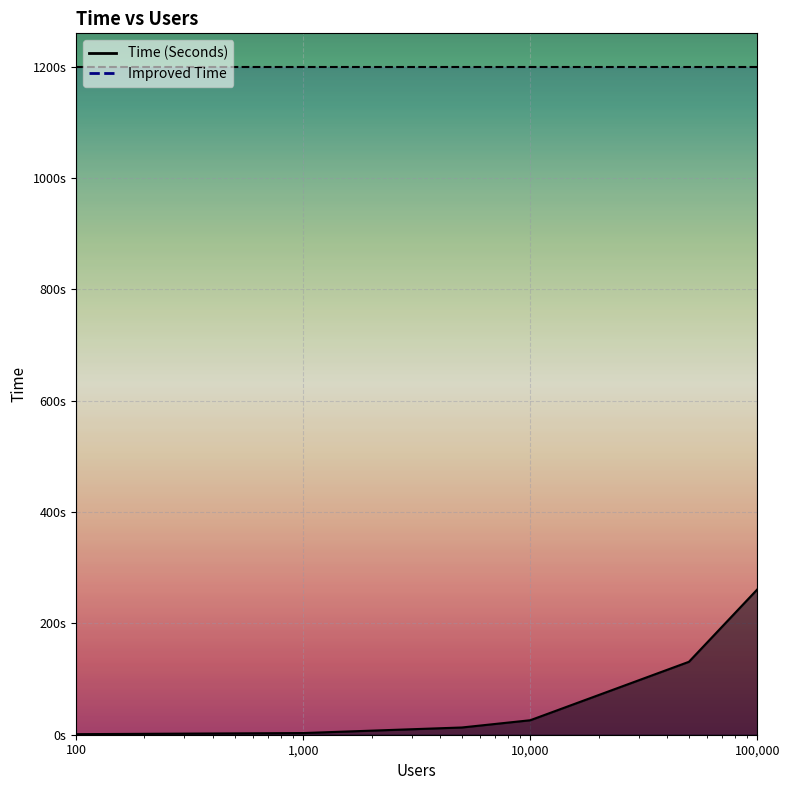

List the labels in order of value, smallest first.

100.0, 1000.0, 5000.0, 10000.0, 50000.0, 100000.0